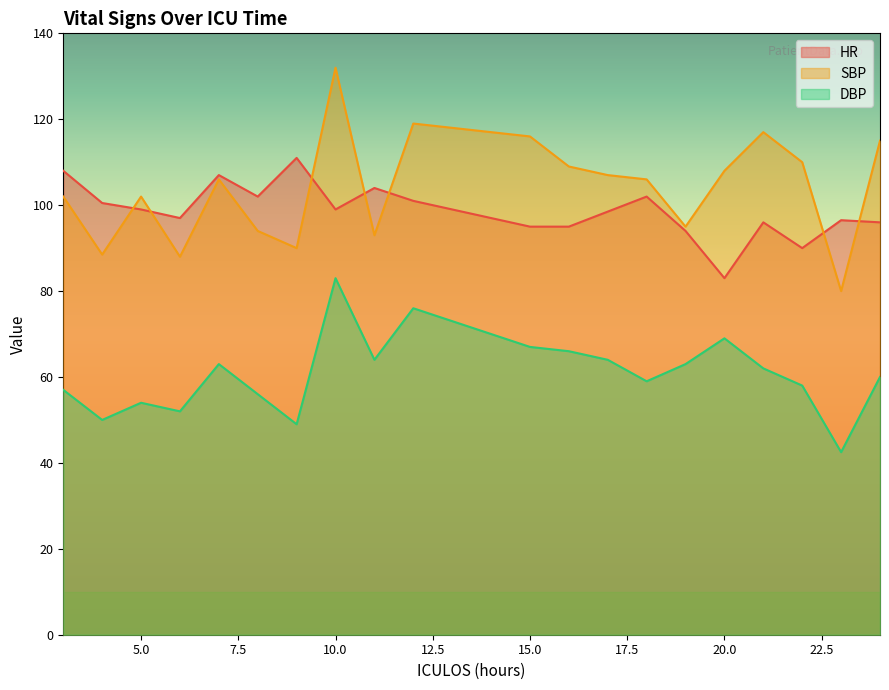

What is the highest value of the SBP series?

132.0